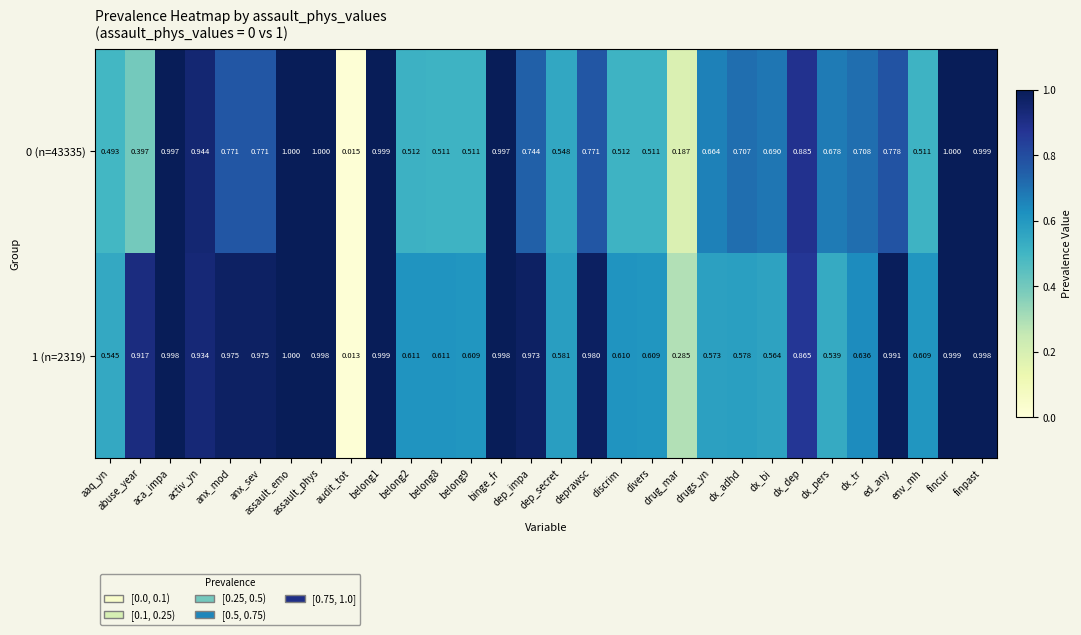

Is the value of 0 (n=43335) at anx_sev greater than the value of 1 (n=2319) at dx_tr?

Yes